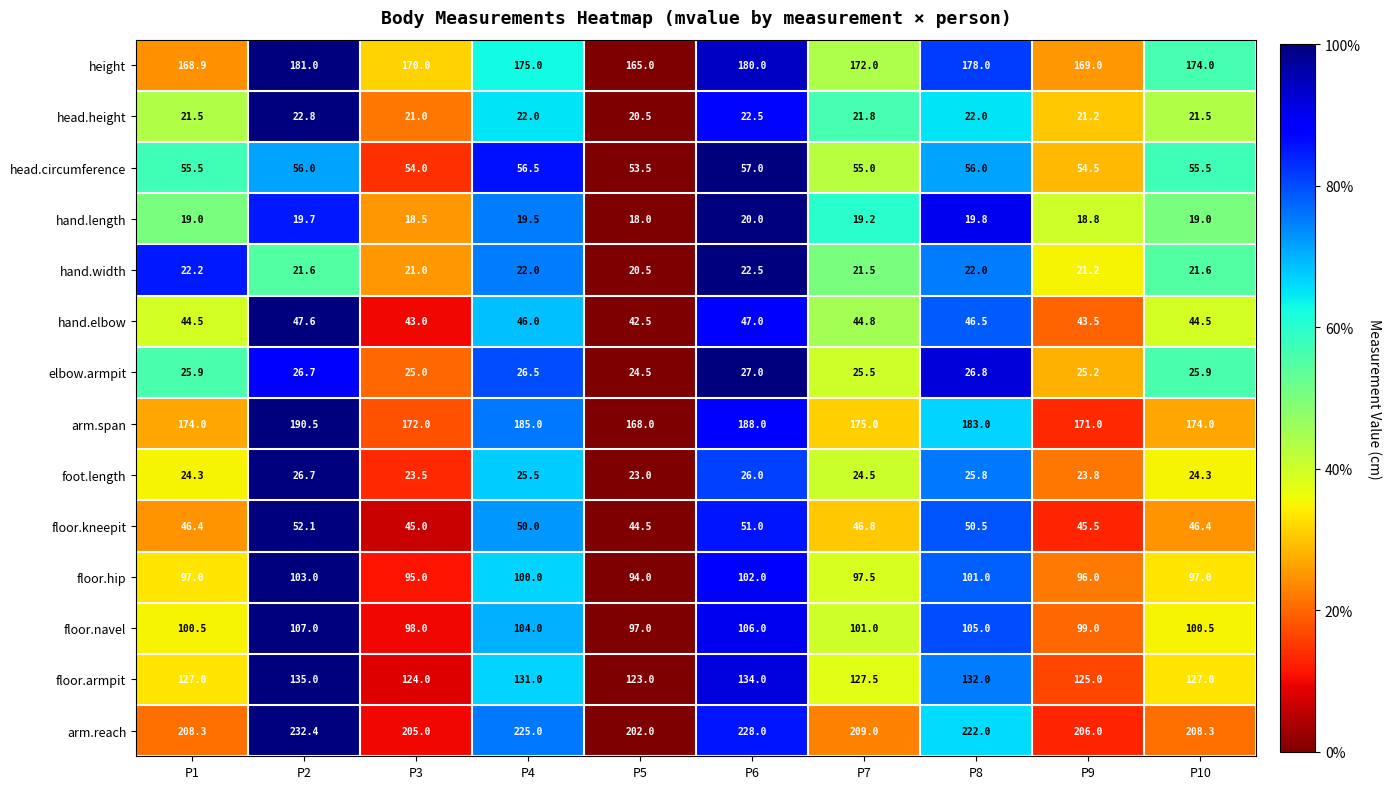

List the series in order of their peak value, highest first.

arm.reach, arm.span, height, floor.armpit, floor.navel, floor.hip, head.circumference, floor.kneepit, hand.elbow, elbow.armpit, foot.length, head.height, hand.width, hand.length